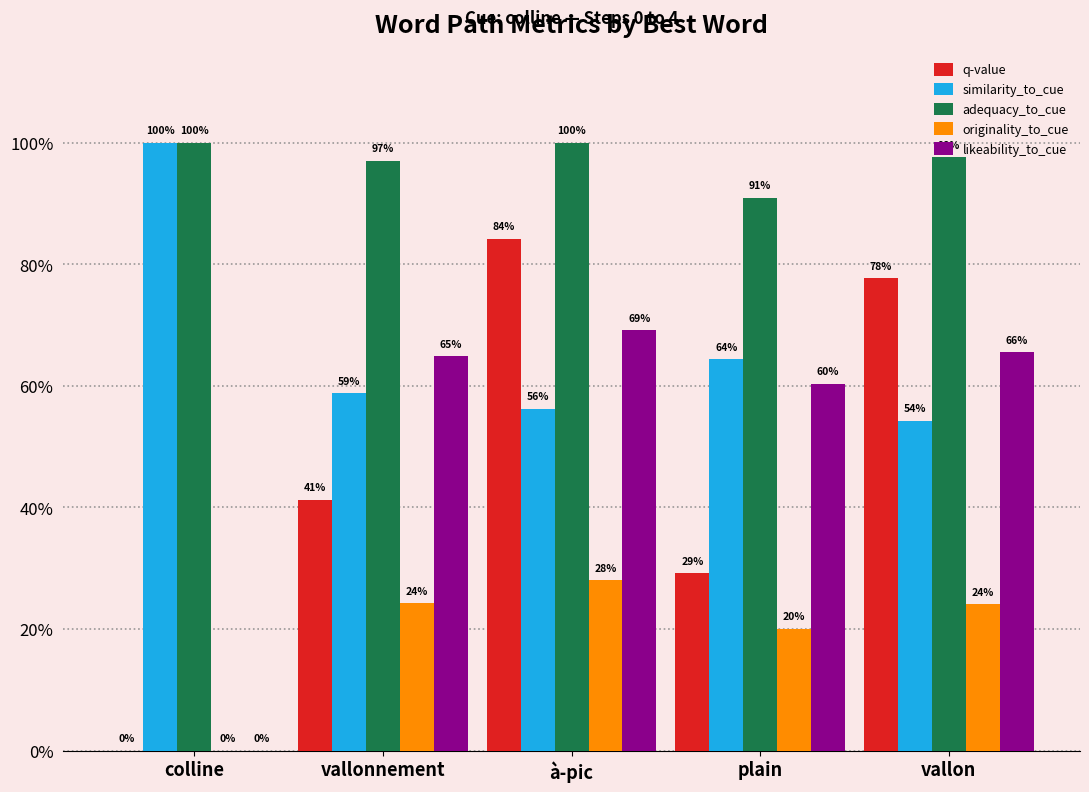

What are all the series names shown in the legend?

q-value, similarity_to_cue, adequacy_to_cue, originality_to_cue, likeability_to_cue